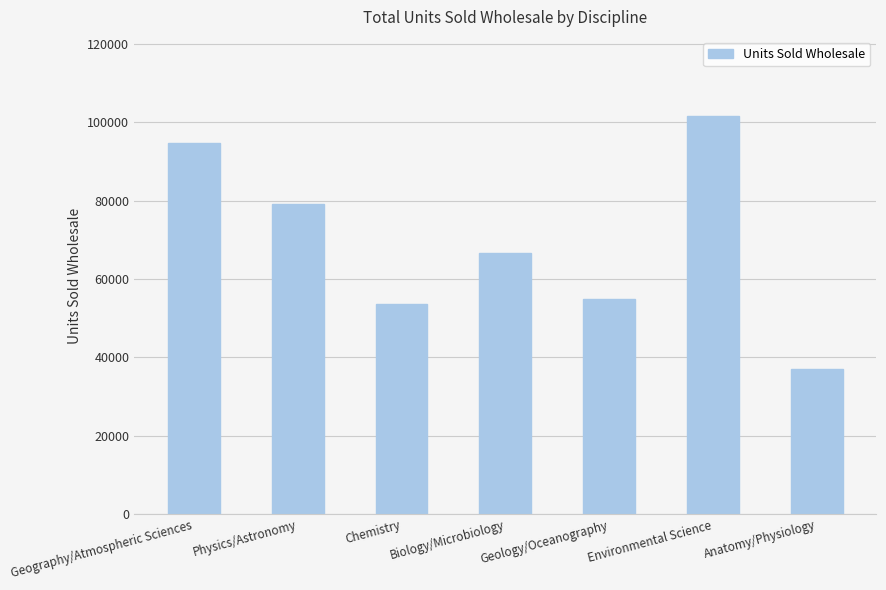

Rank the categories by value from lowest to highest.

Anatomy/Physiology, Chemistry, Geology/Oceanography, Biology/Microbiology, Physics/Astronomy, Geography/Atmospheric Sciences, Environmental Science